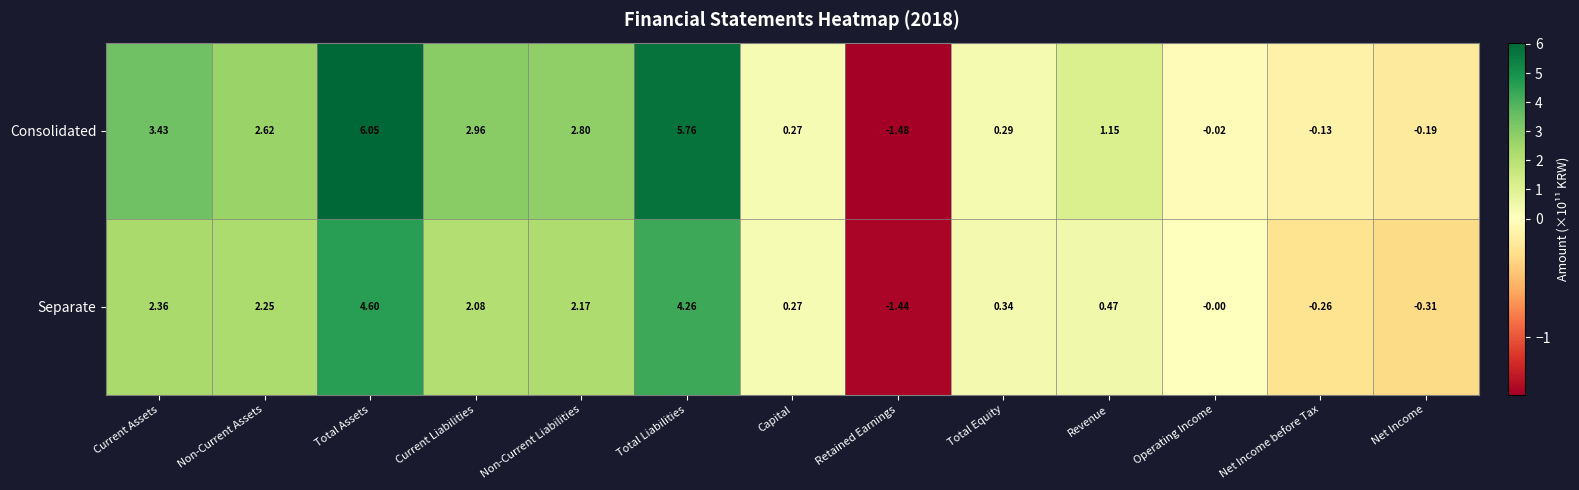

How many series are shown in this chart?

2